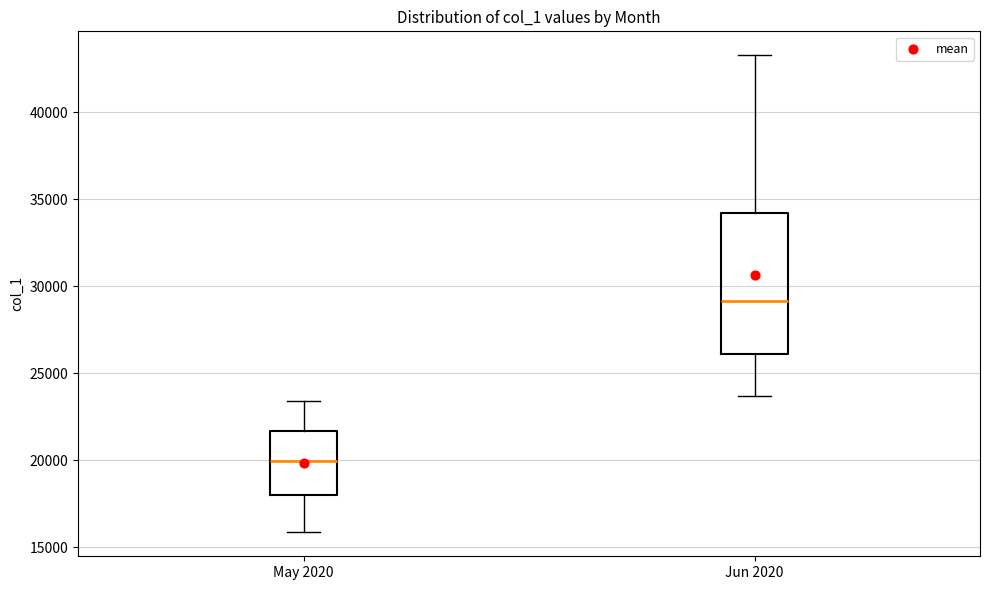

Comparing the boxes themselves (not the whiskers), which one is the tallest?

Jun 2020